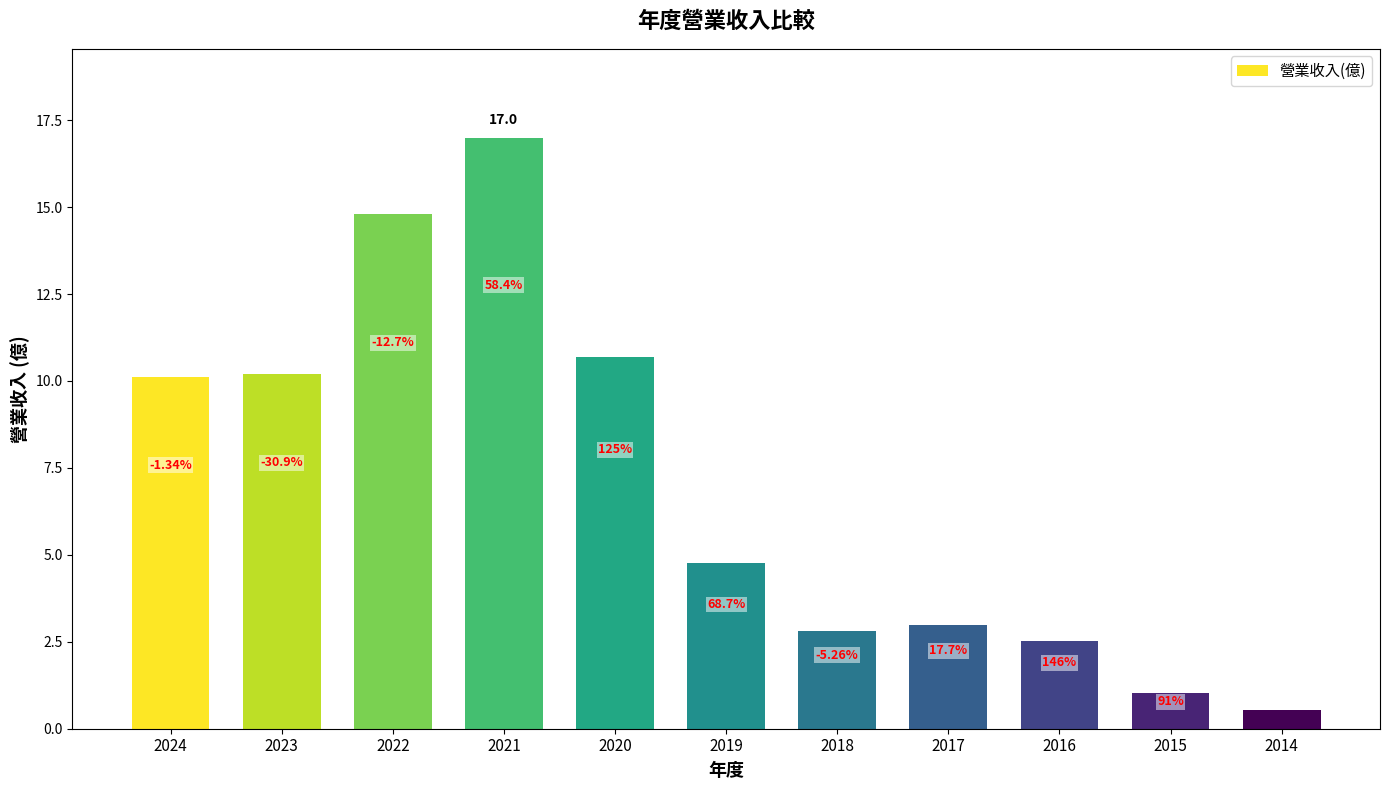

List the labels in order of value, smallest first.

2014, 2015, 2016, 2018, 2017, 2019, 2024, 2023, 2020, 2022, 2021